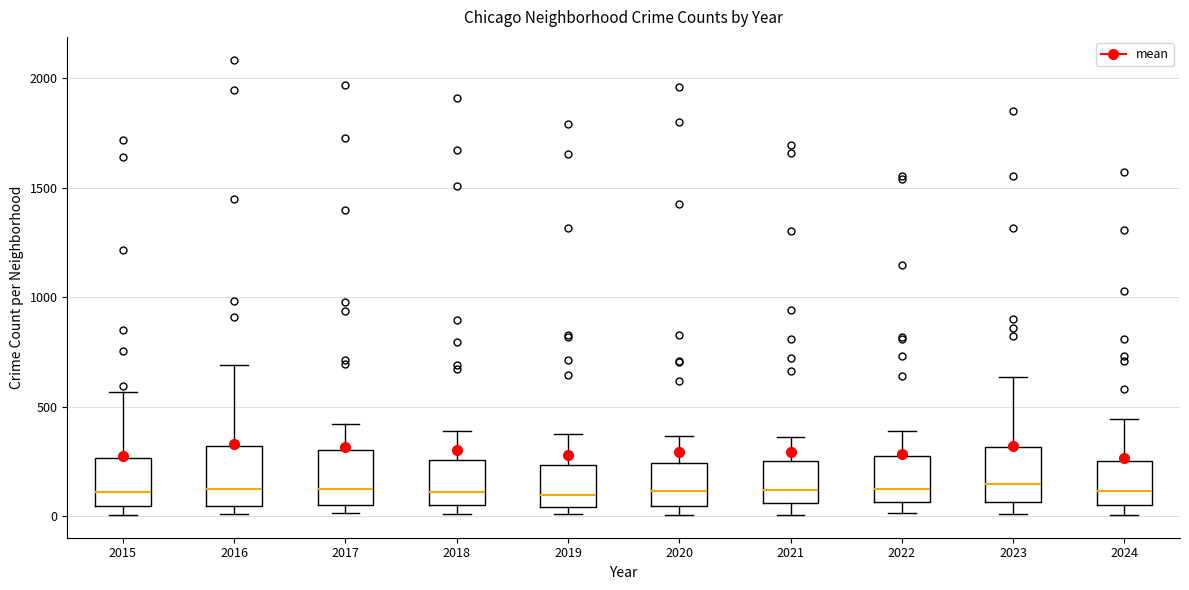

Where is the upper edge of the box at x = 2019 on the y-axis? The values are not printed on the chart, so give them approximately, as read against the axis.

250